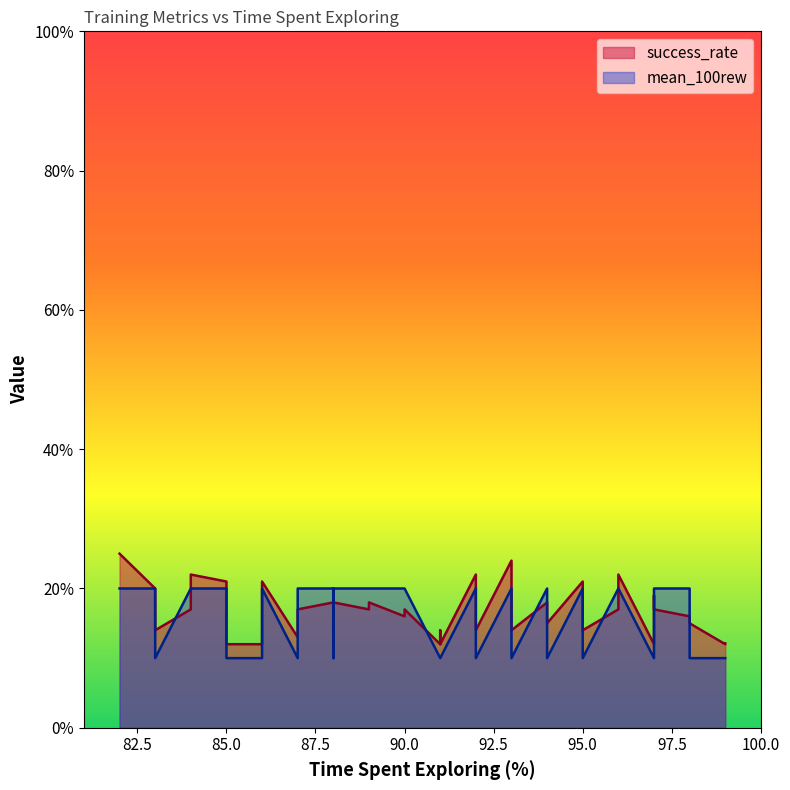

What is the approximate value of success_rate at 99?

0.1